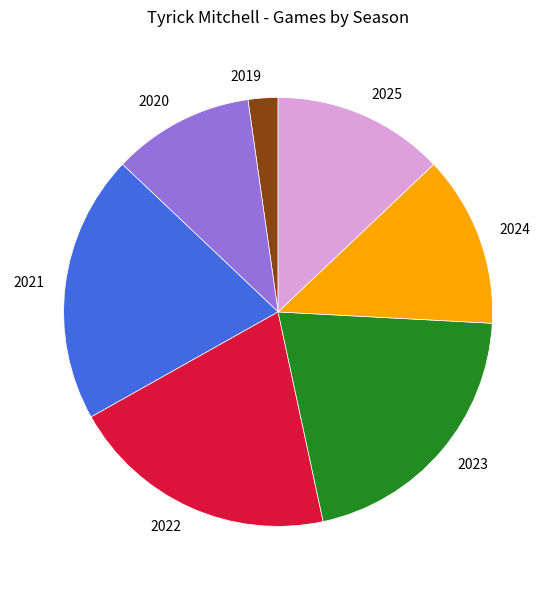

Does 2021 represent more than half of the total?

No